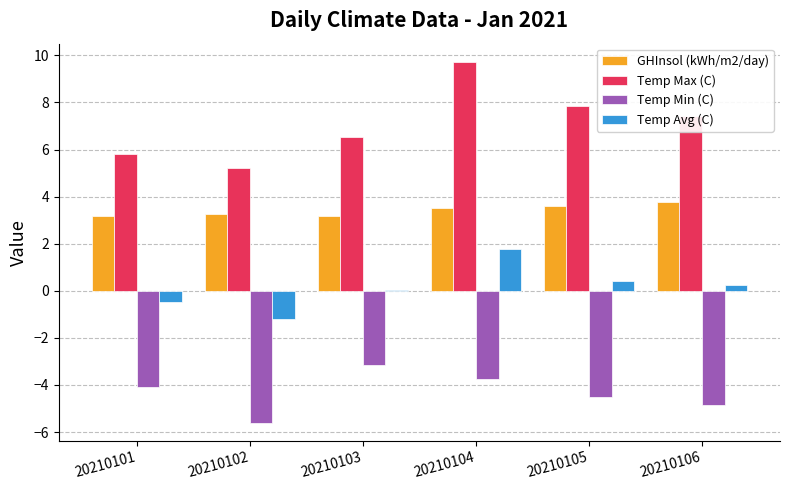

What is the maximum value shown in the chart?

9.7